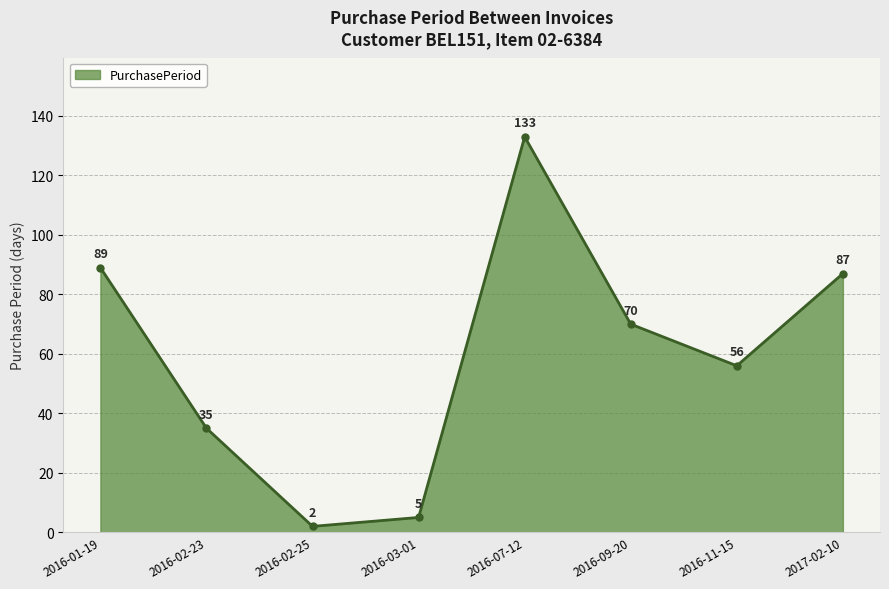

How many lines are shown in the chart?

1